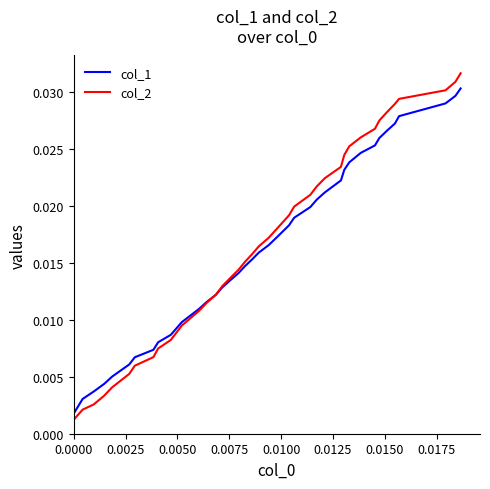

Which series has the widest spread of values?

col_2